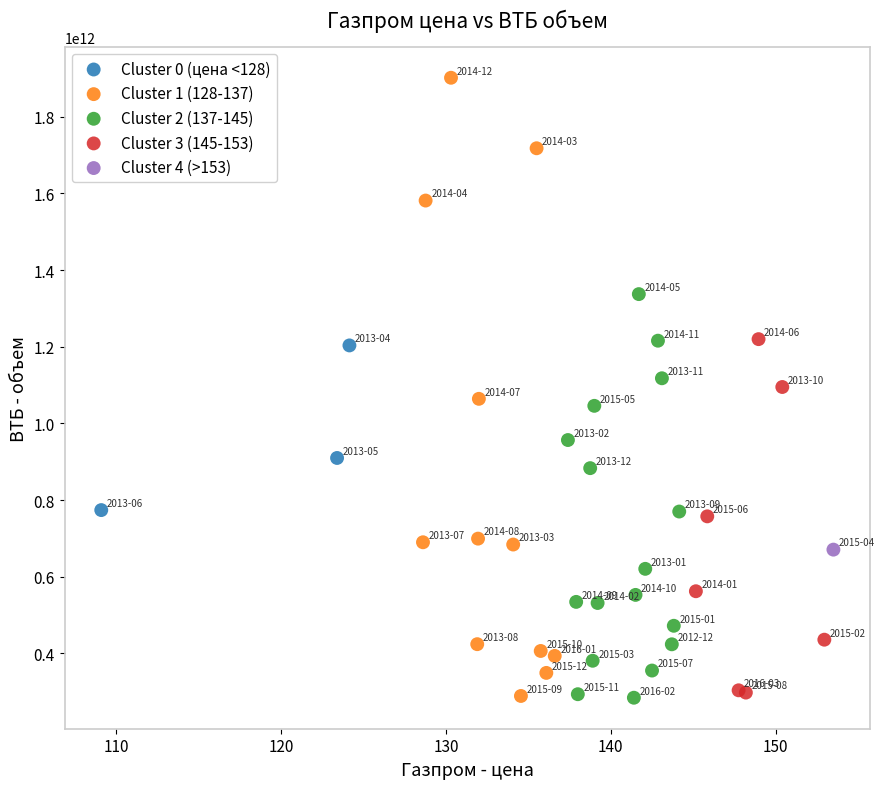

What are all the series names shown in the legend?

Cluster 0 (цена <128), Cluster 1 (128-137), Cluster 2 (137-145), Cluster 3 (145-153), Cluster 4 (>153)